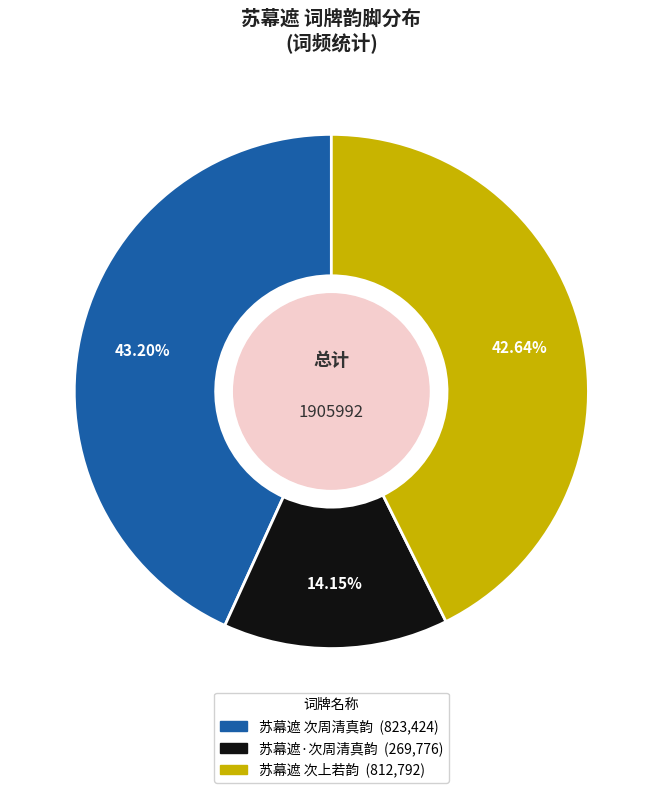

To the nearest percent, what percentage of the pie is 苏幕遮·次周清真韵?

14%